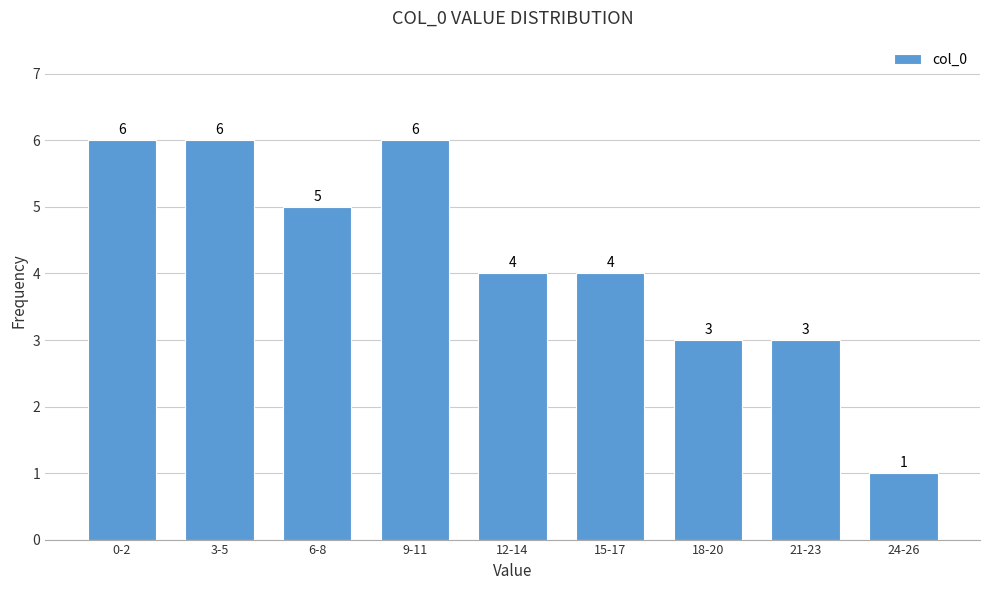

Reading right to left, extract all data points from this chart.

1	3	3	4	4	6	5	6	6